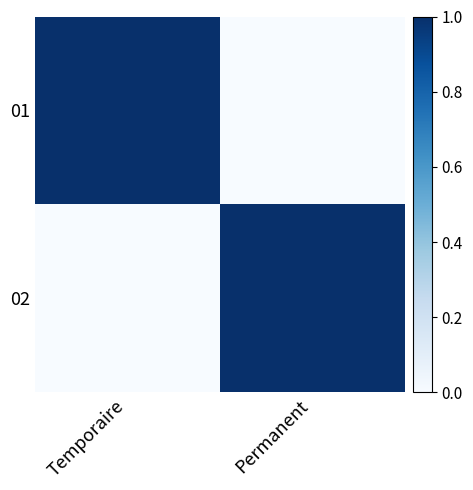

Reading left to right, what are all the values shown in this chart?

01: Temporaire=1	Permanent=0
02: Temporaire=0	Permanent=1